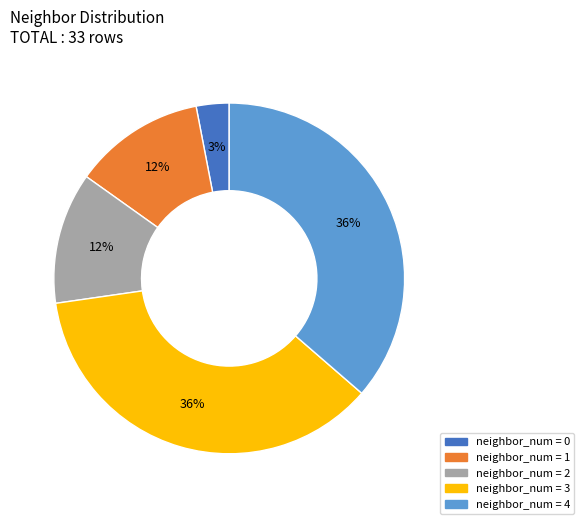

To the nearest percent, what is the difference between the largest and smallest slice percentages?

33%